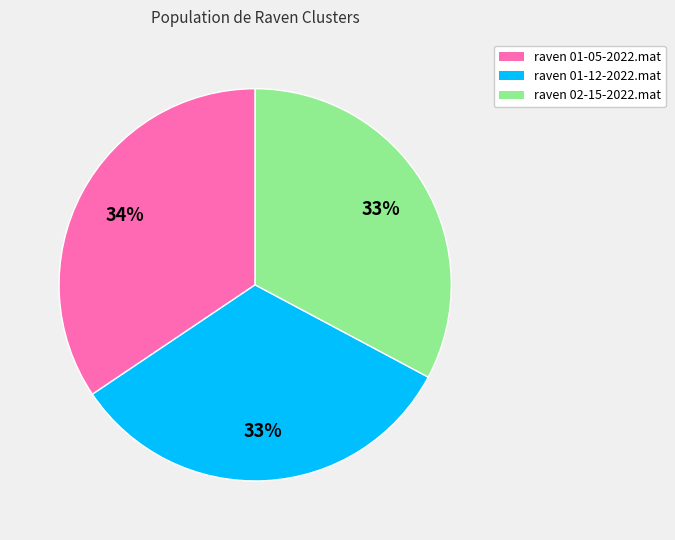

What is the largest slice in the pie chart?

raven 01-05-2022.mat